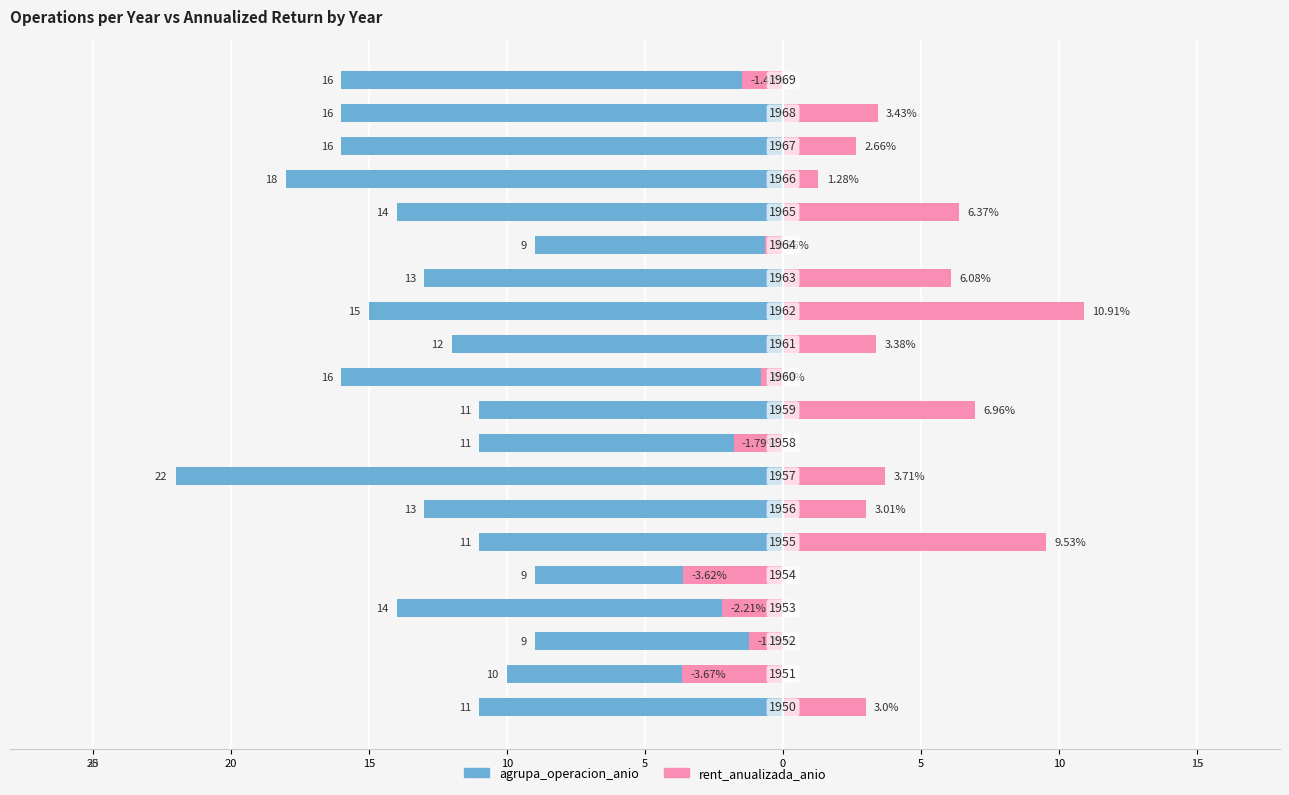

What is the sum of the rent_anualizada_anio values at 19 and 20?

-5.2